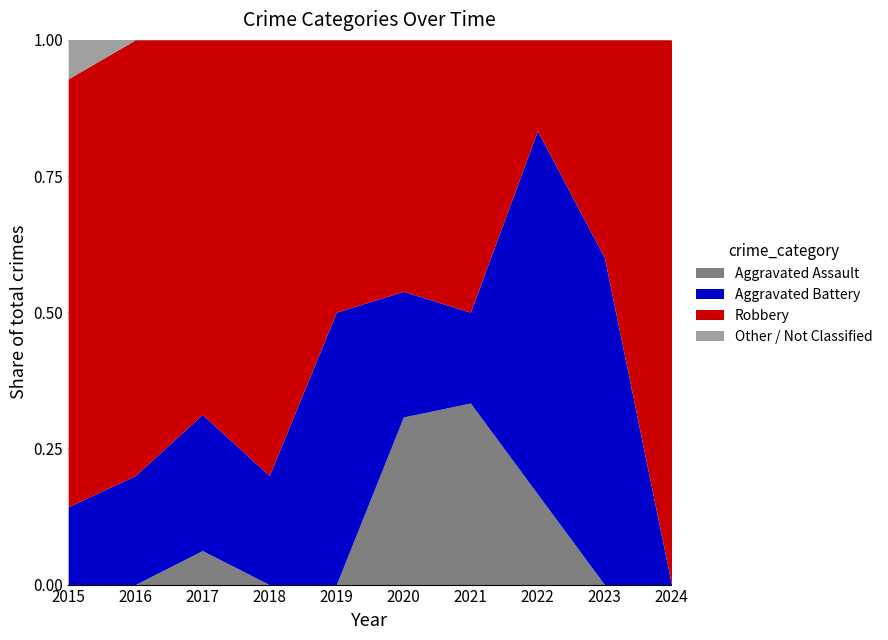

The Aggravated Assault series shows 0.0 at 2024. True or false?

True